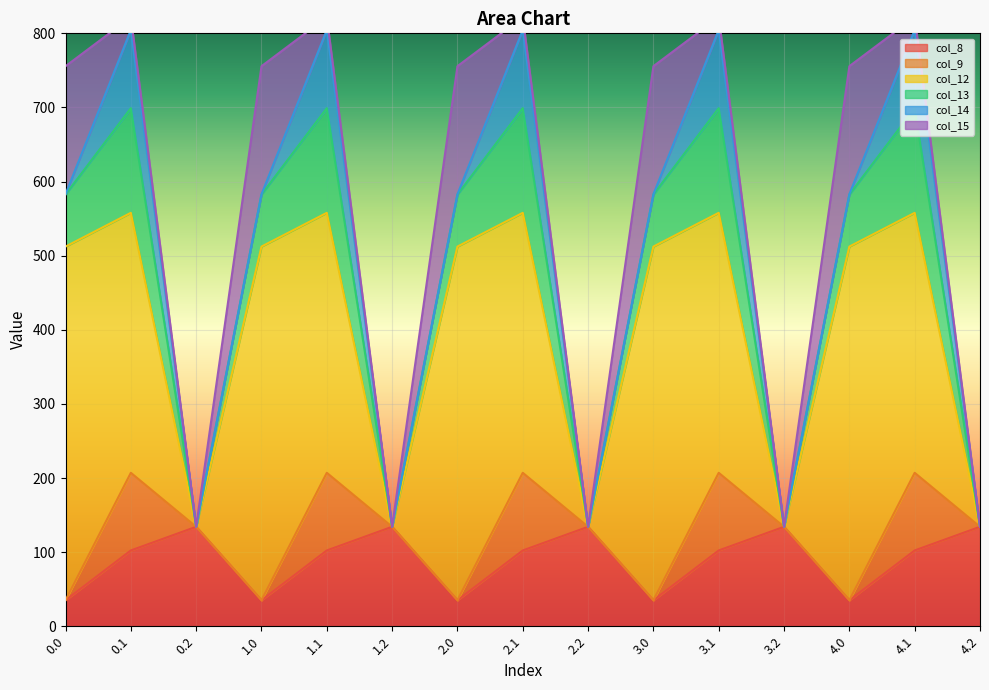

True or false: col_14 has a value of 0.3 at 2.0.

True